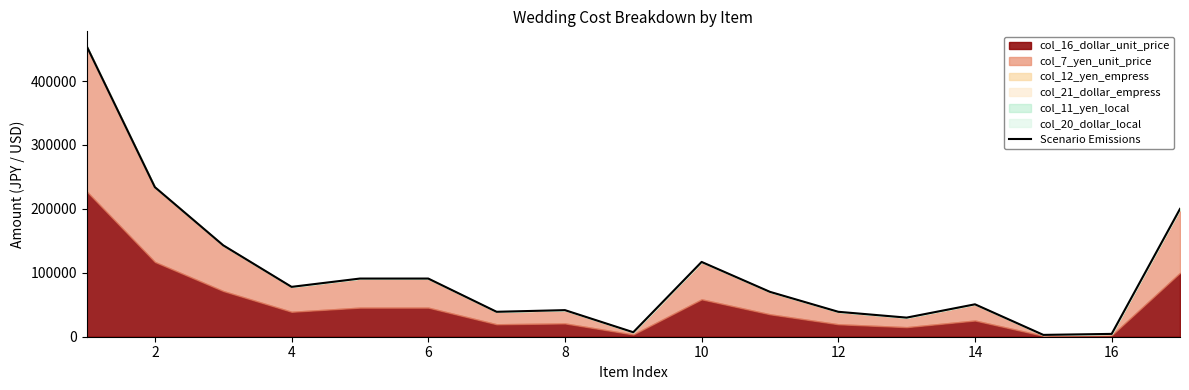

Between 12 and 2, which is larger?

2